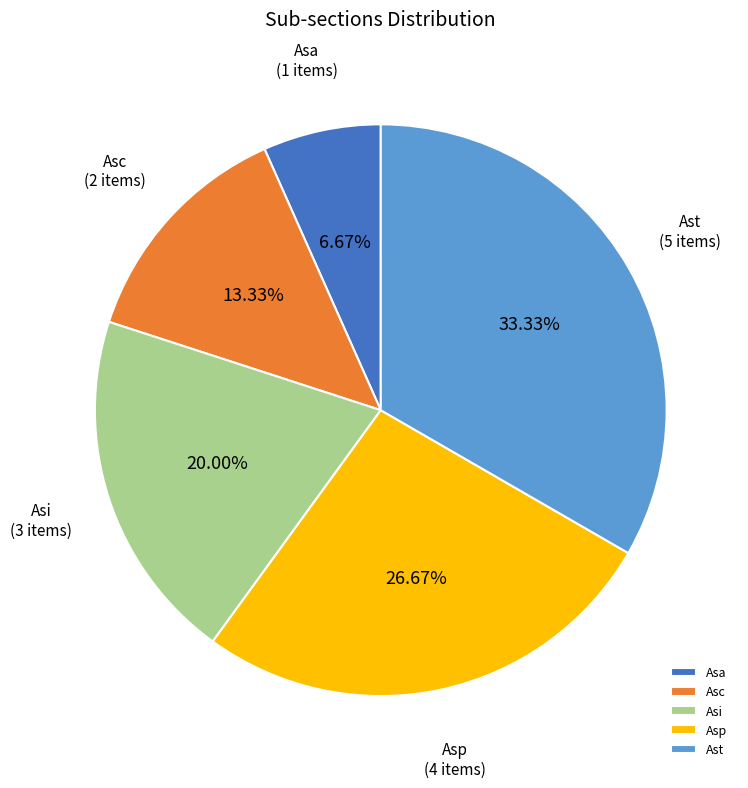

Count the number of slices in the pie.

5